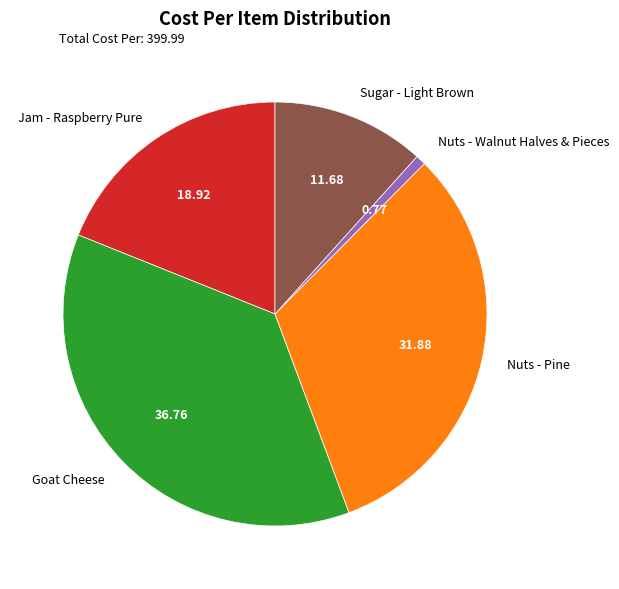

Which slice is the largest?

Goat Cheese